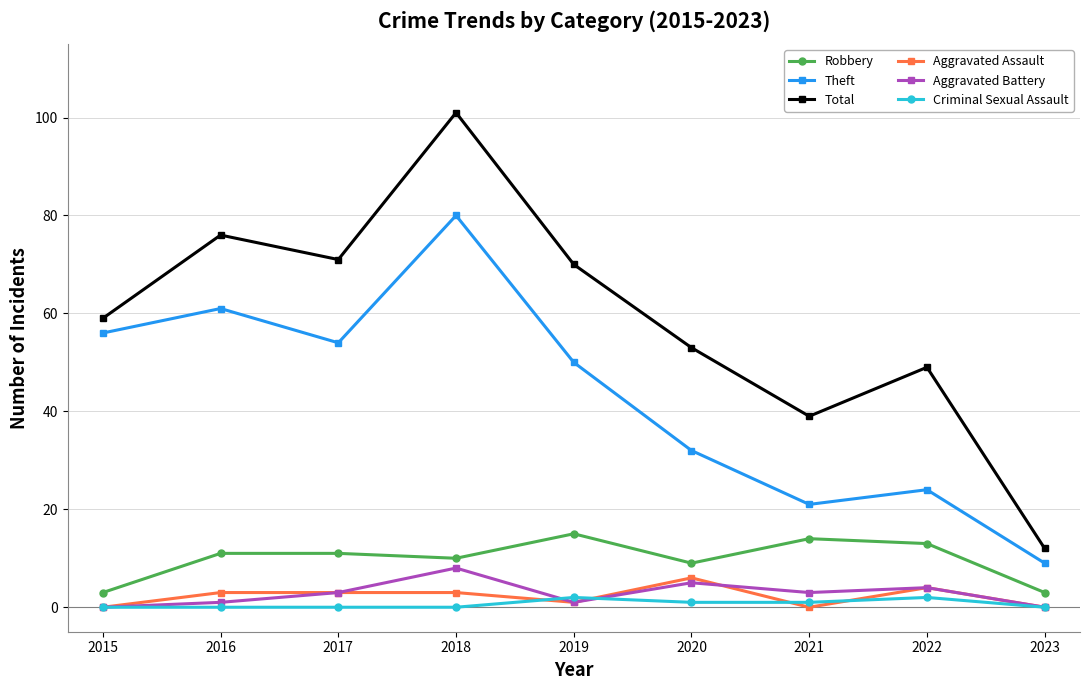

What is the difference between the highest and lowest values at 2020?

52